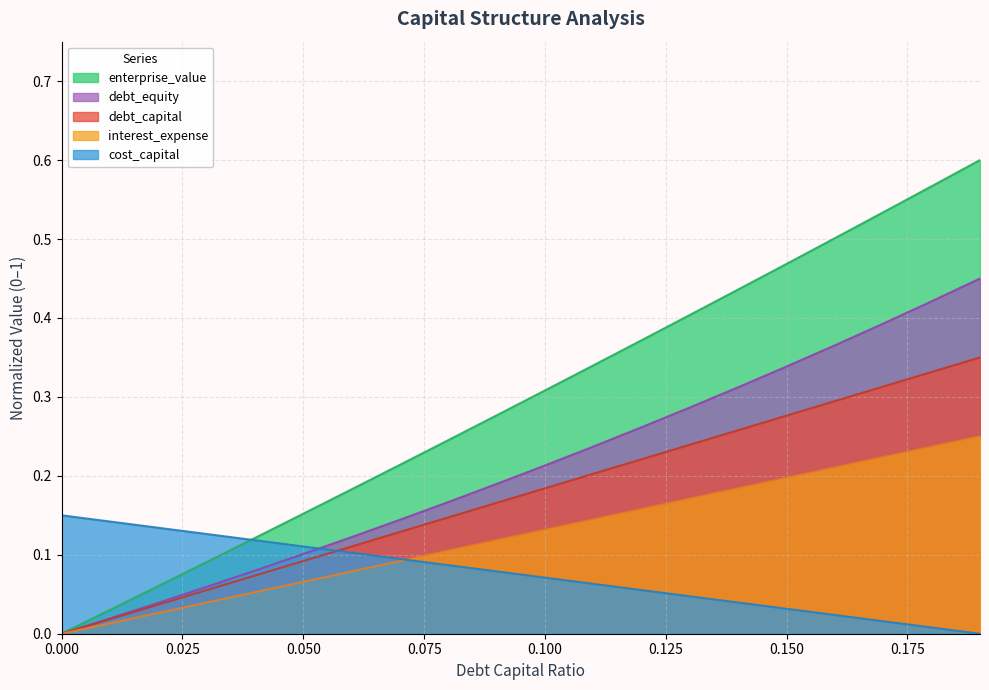

How many series are shown in this chart?

5